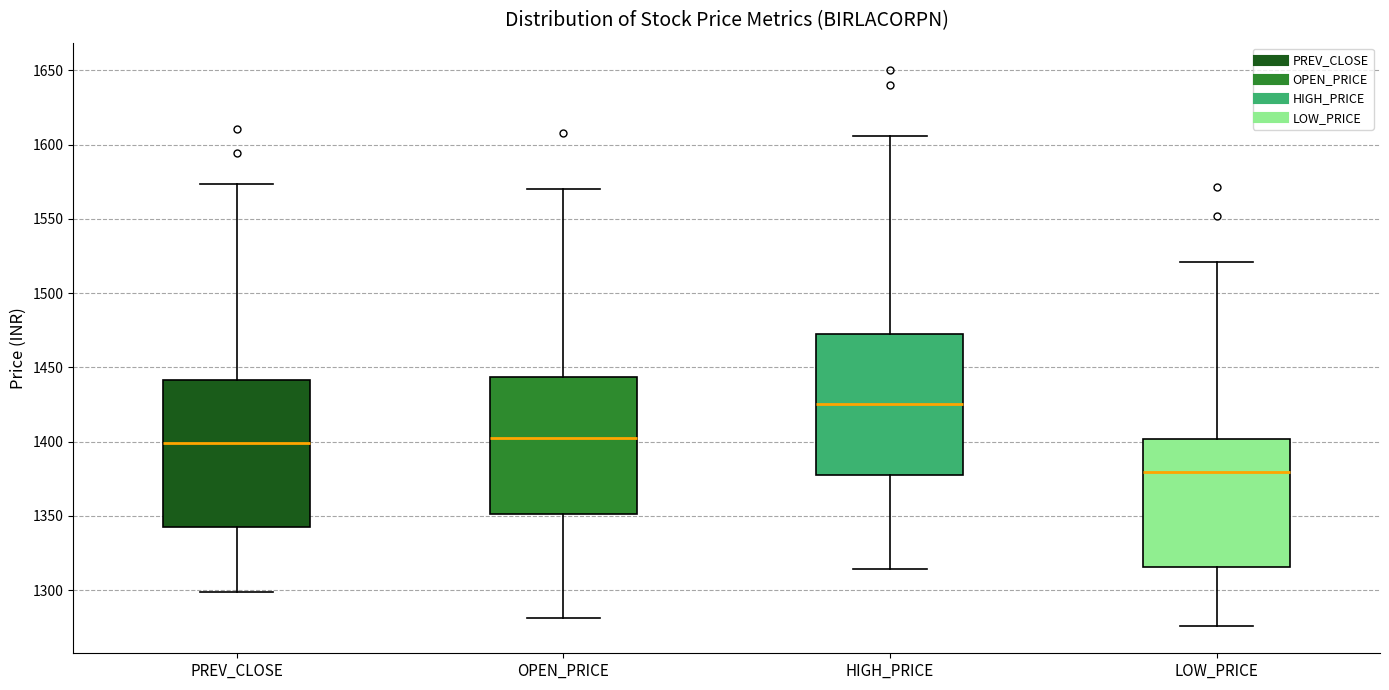

Reading left to right, read every box against the y-axis: the position of its median line, the range the box covers, and the ends of its whiskers. The values are not printed on the chart, so give them approximately, as read against the axis.

PREV_CLOSE: median 1400, box 1345 to 1440, whiskers 1300 to 1575
OPEN_PRICE: median 1405, box 1350 to 1445, whiskers 1280 to 1570
HIGH_PRICE: median 1425, box 1375 to 1470, whiskers 1315 to 1605
LOW_PRICE: median 1380, box 1315 to 1400, whiskers 1275 to 1520